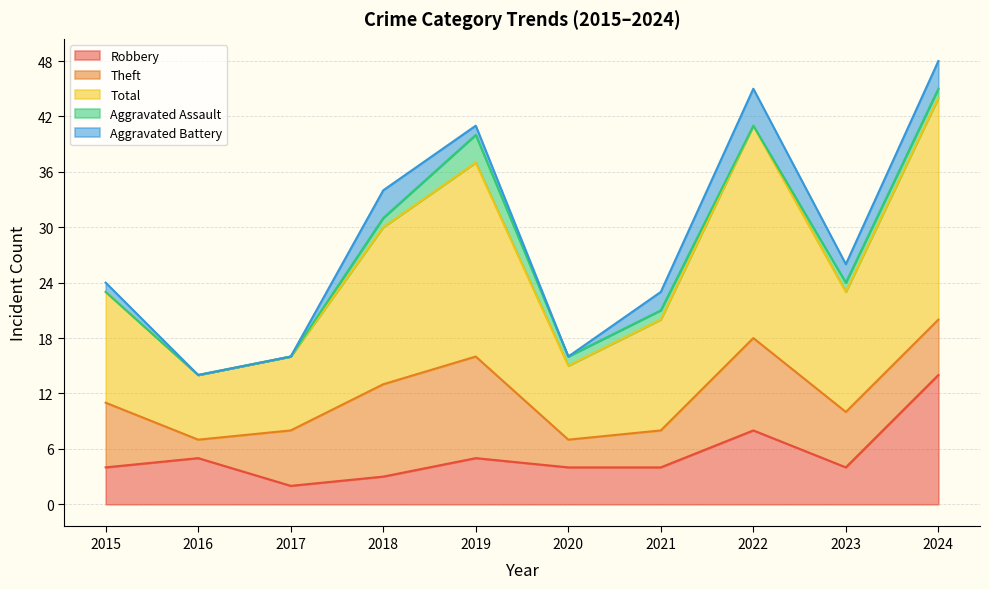

Where is the first local minimum for Aggravated Battery?

2020